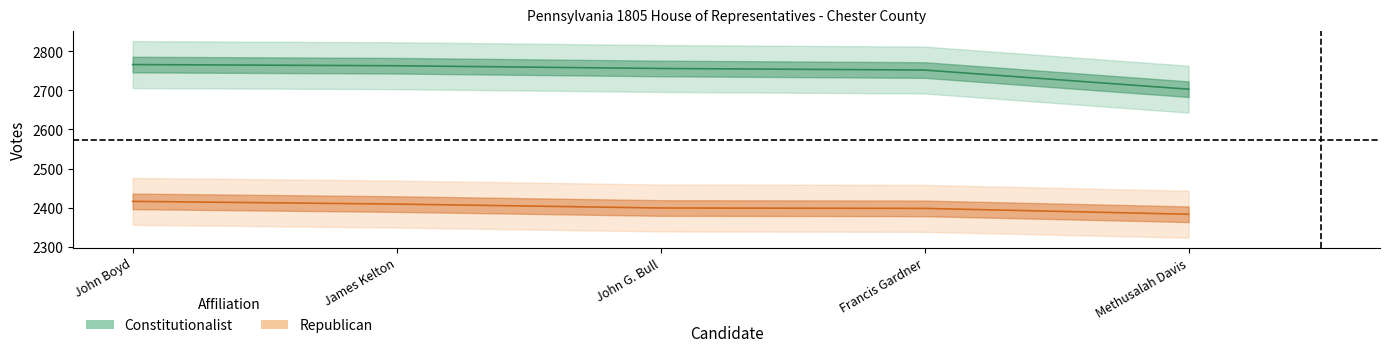

Reading left to right, extract all data points from this chart.

Constitutionalist: John Boyd=2766	James Kelton=2763	John G. Bull=2756	Francis Gardner=2752	Methusalah Davis=2703
Republican: John Boyd=2416	James Kelton=2409	John G. Bull=2399	Francis Gardner=2398	Methusalah Davis=2383